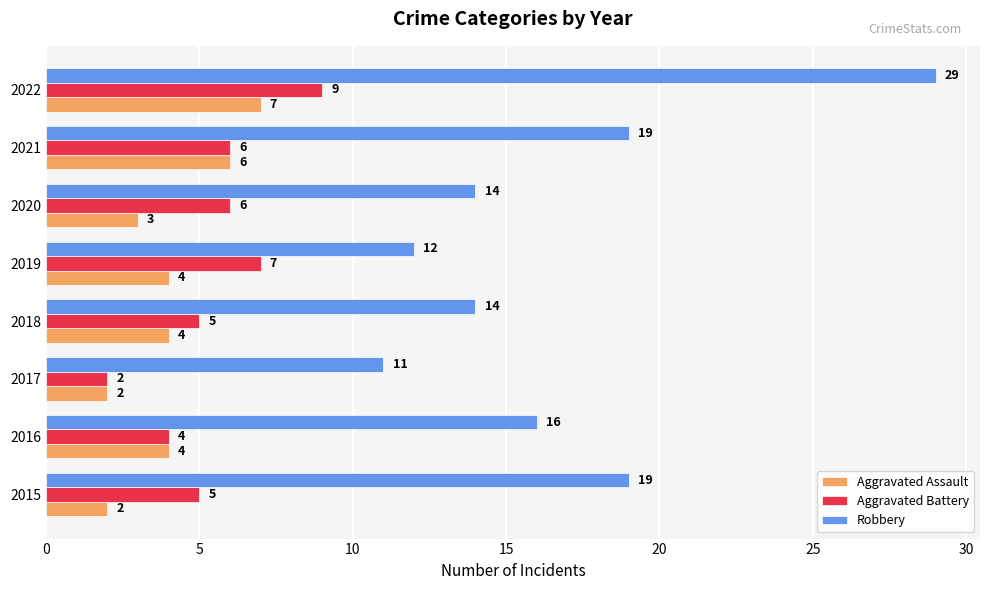

What is the difference between the maximum and minimum values in the Aggravated Battery series?

7